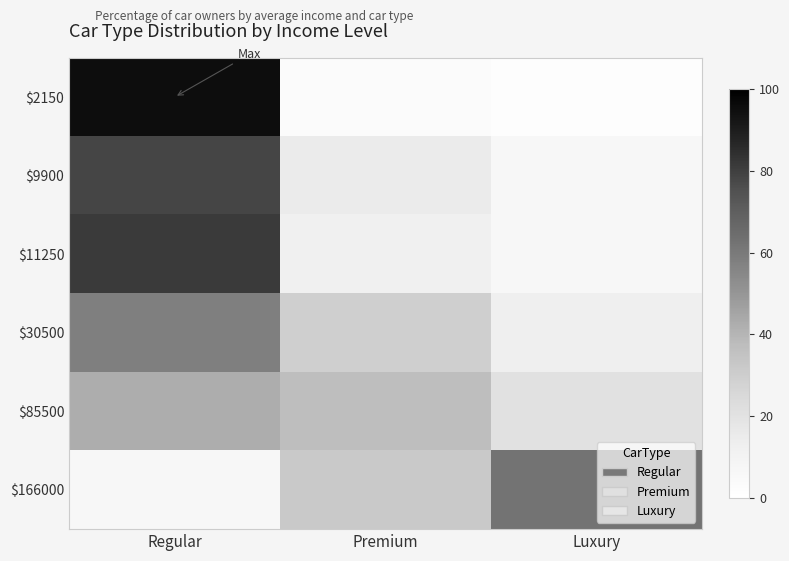

Between Premium and Luxury, which is larger?

Premium